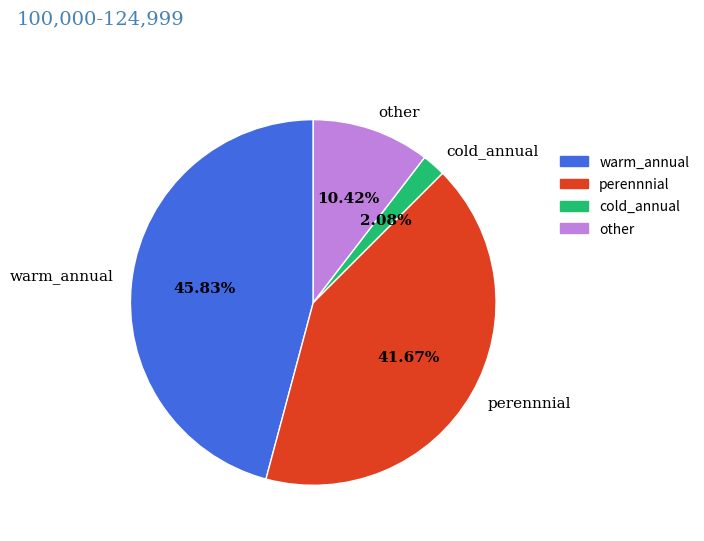

Which category has the smallest portion of the pie?

cold_annual